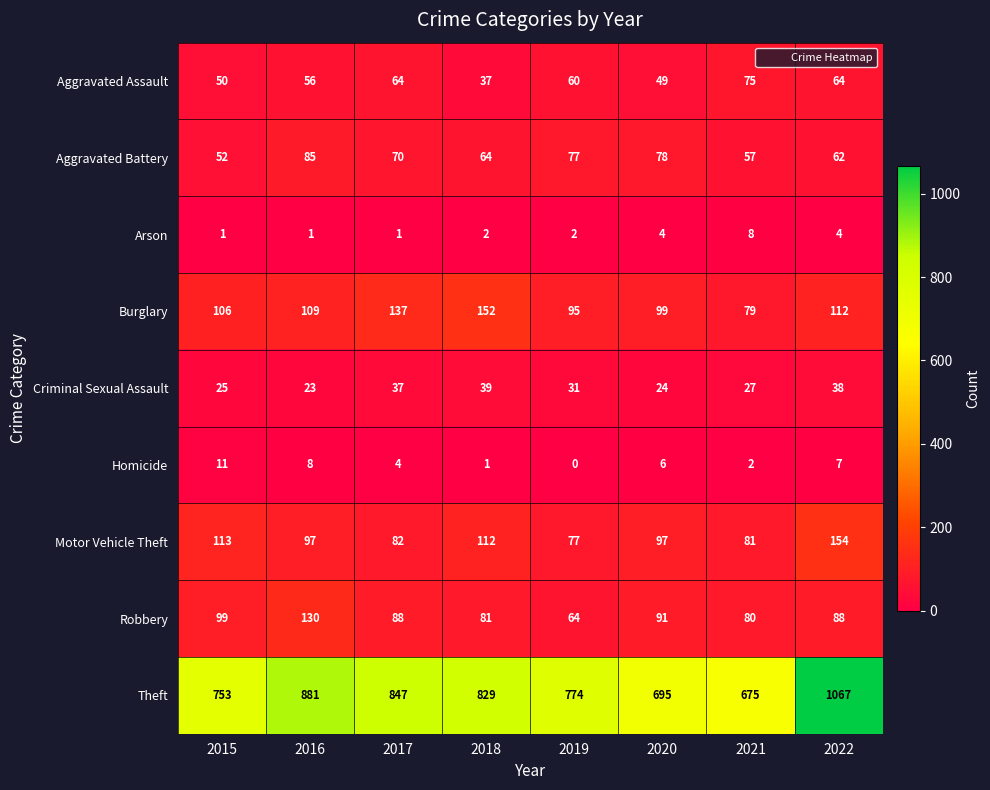

What is the spread (max minus min) of values at 2020?

691